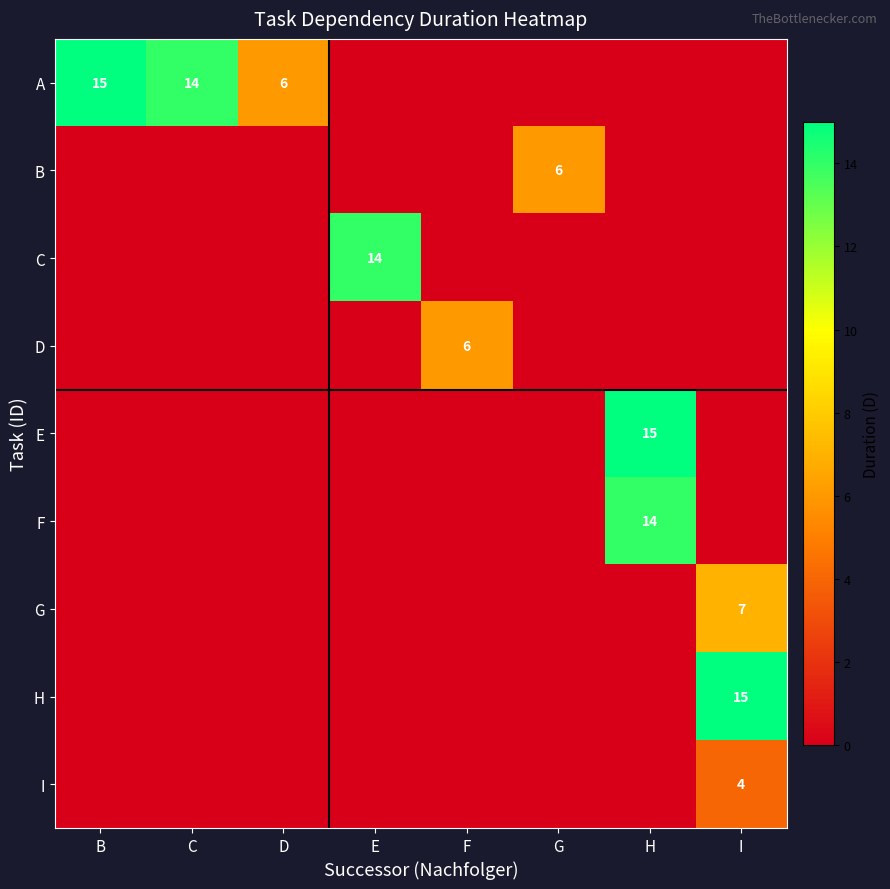

What is the spread (max minus min) of values at H?

15